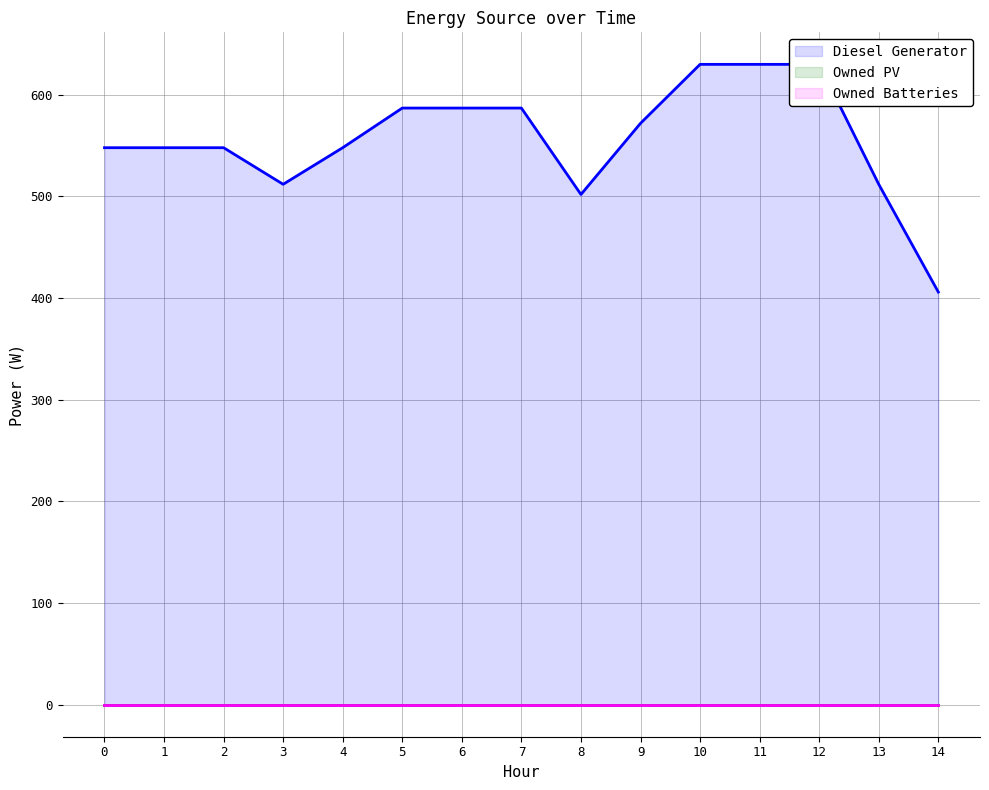

Which series changed the most between 7 and 13?

Diesel Generator